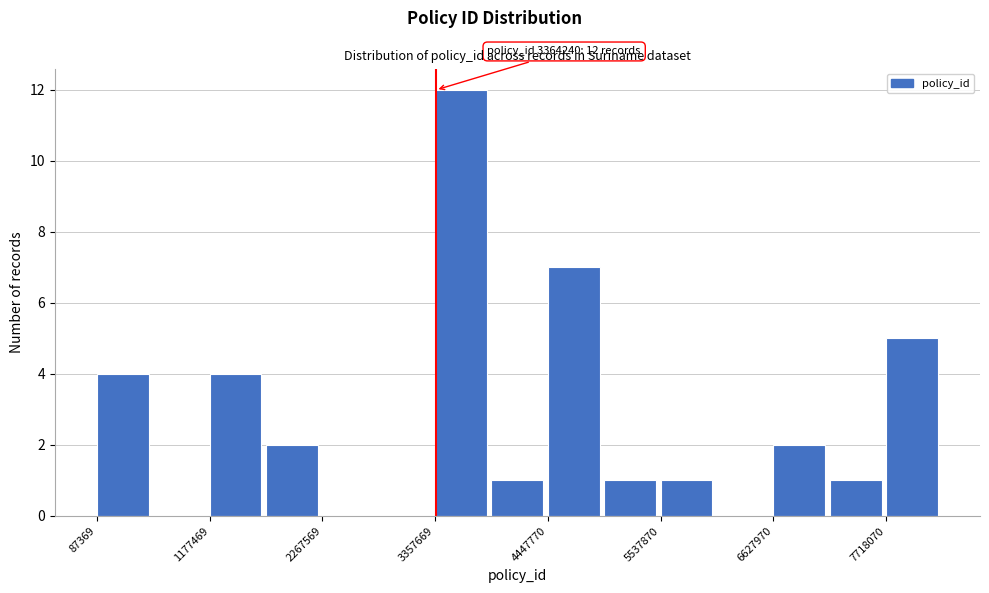

Read against the x-axis, roughly where is the centre of the tallest bar?

3600000